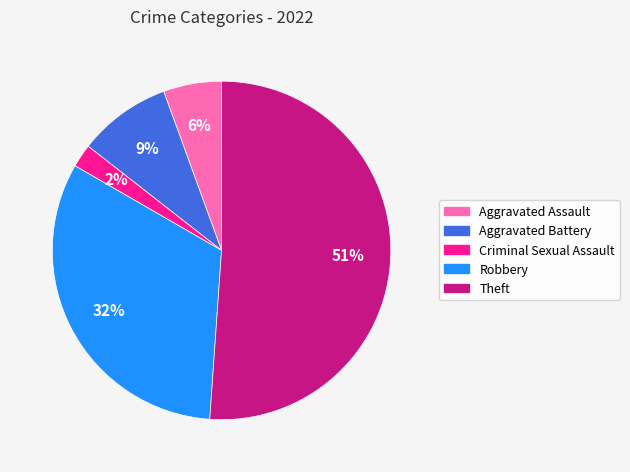

Count the number of slices in the pie.

5